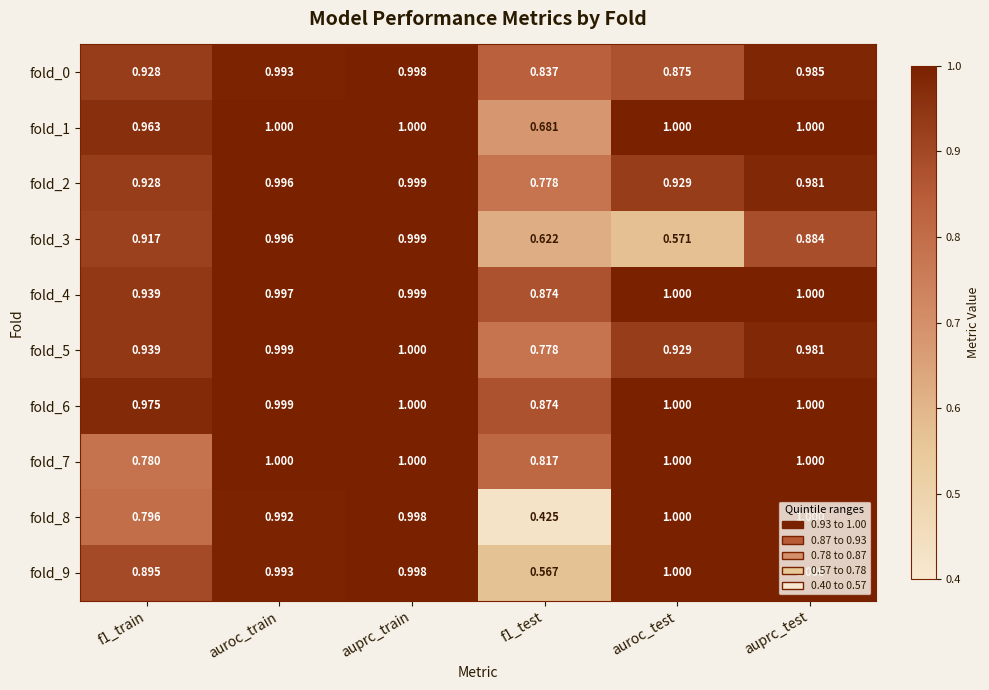

At which category is the sum across all series the highest?

auprc_train